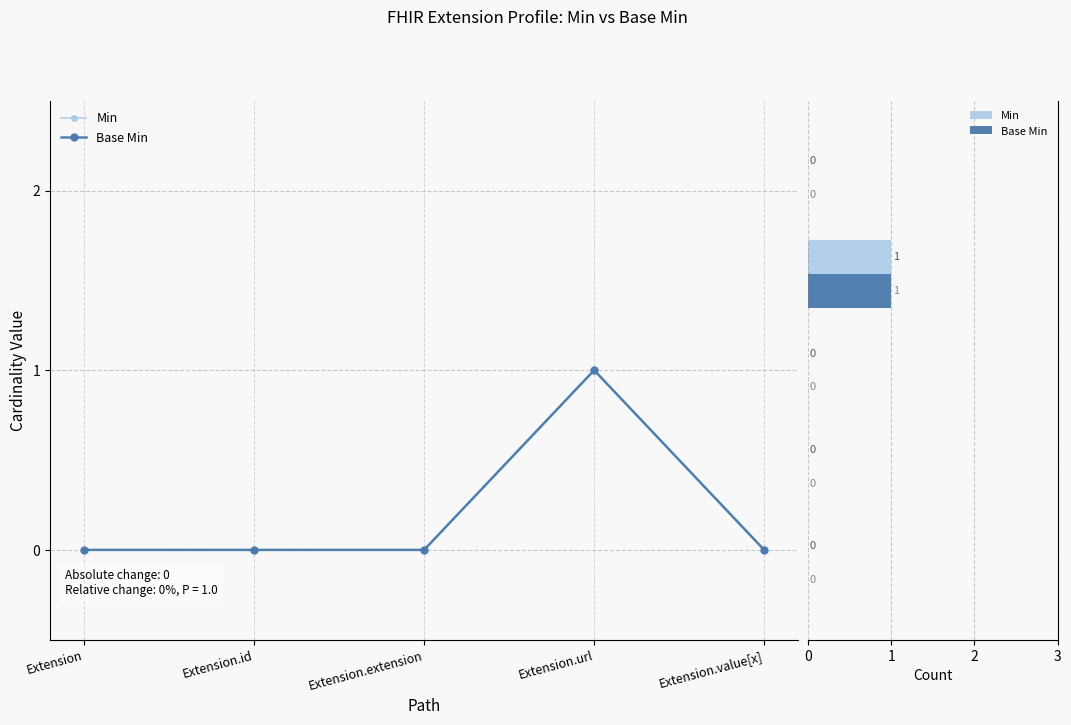

How many values in Base Min are above zero?

1